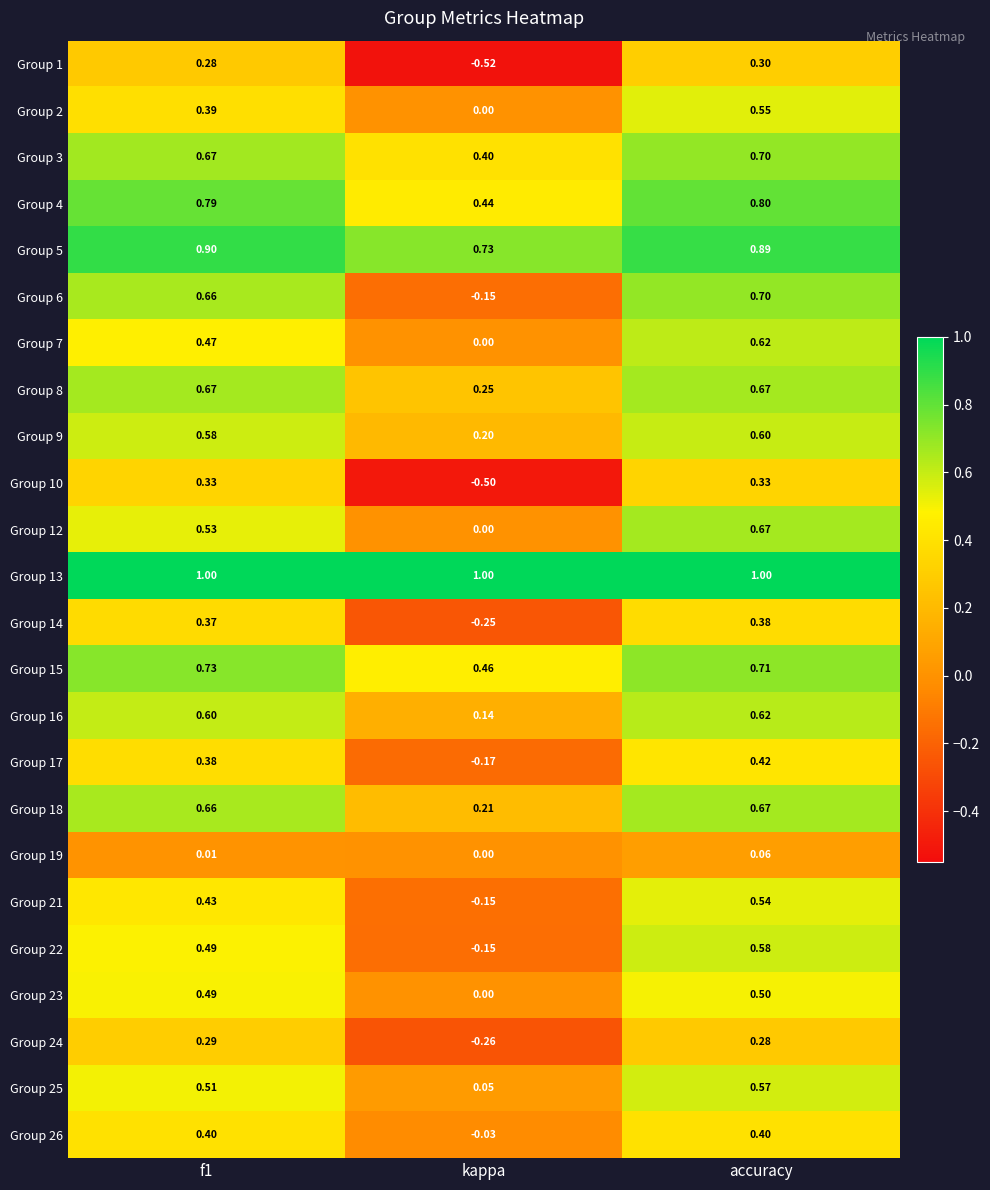

At which label is Group 25 closest to 0?

kappa